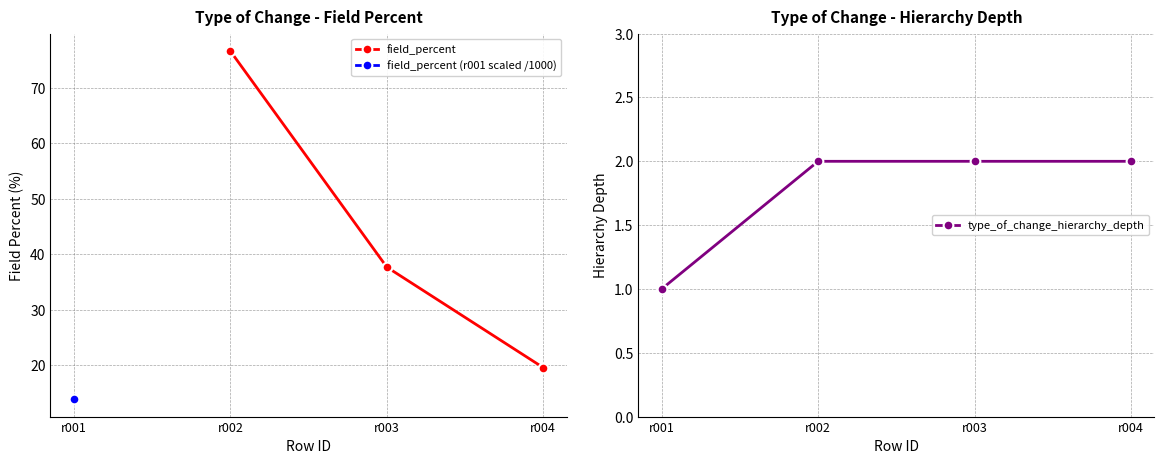

What is the approximate value at r003?

2